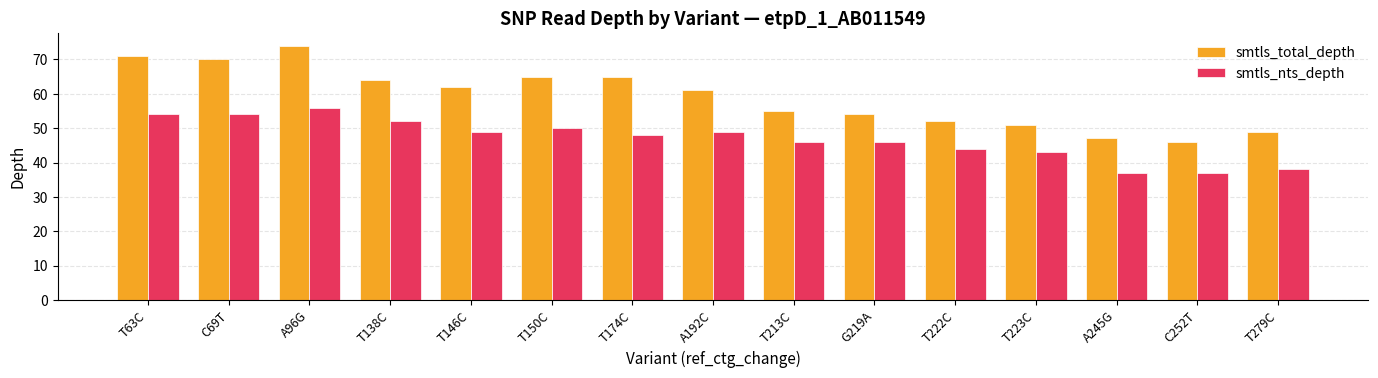

Rank the series by their average value, from highest to lowest.

smtls_total_depth, smtls_nts_depth